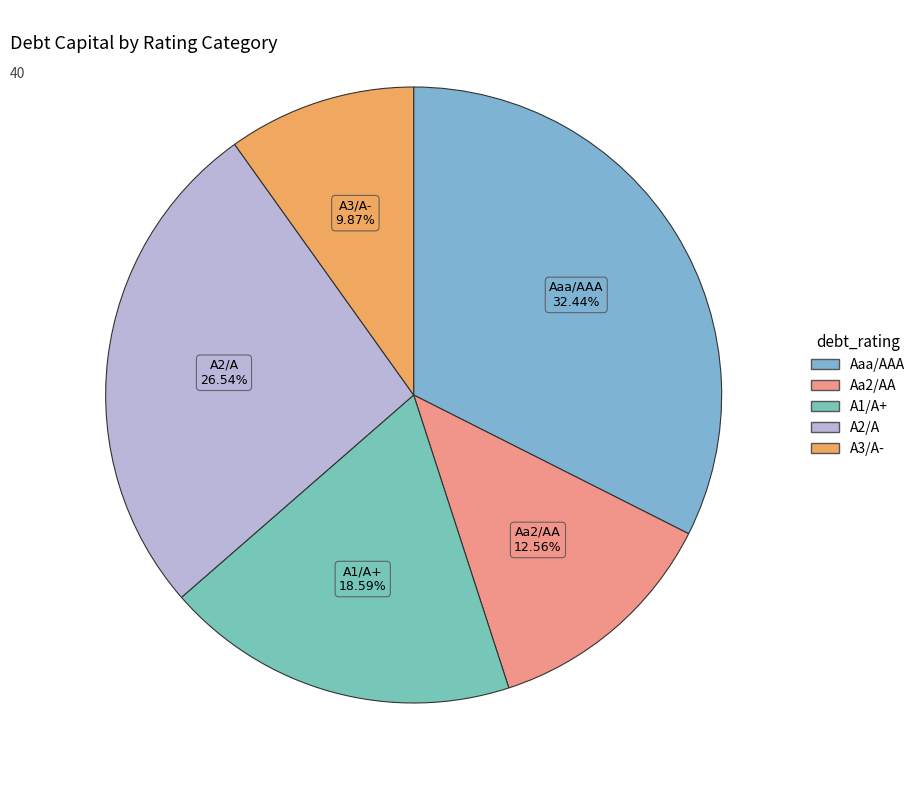

Is there any slice that represents more than half of the pie?

No